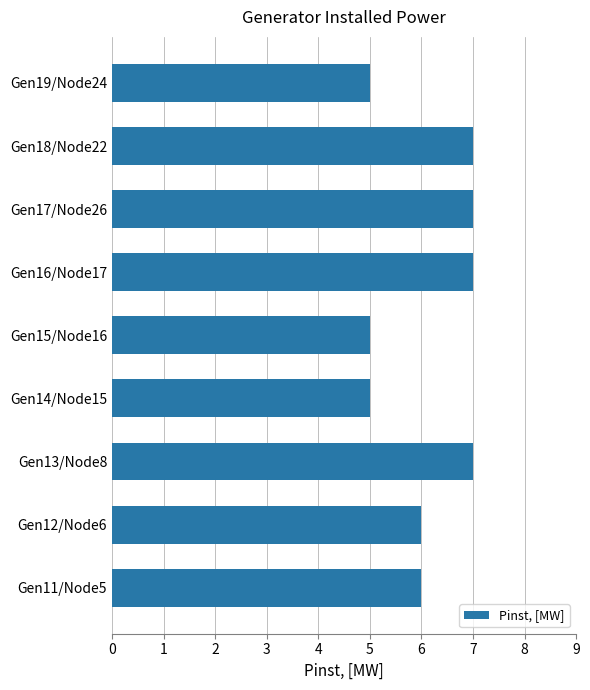

True or false: the data shows 7 at Gen19/Node24.

False